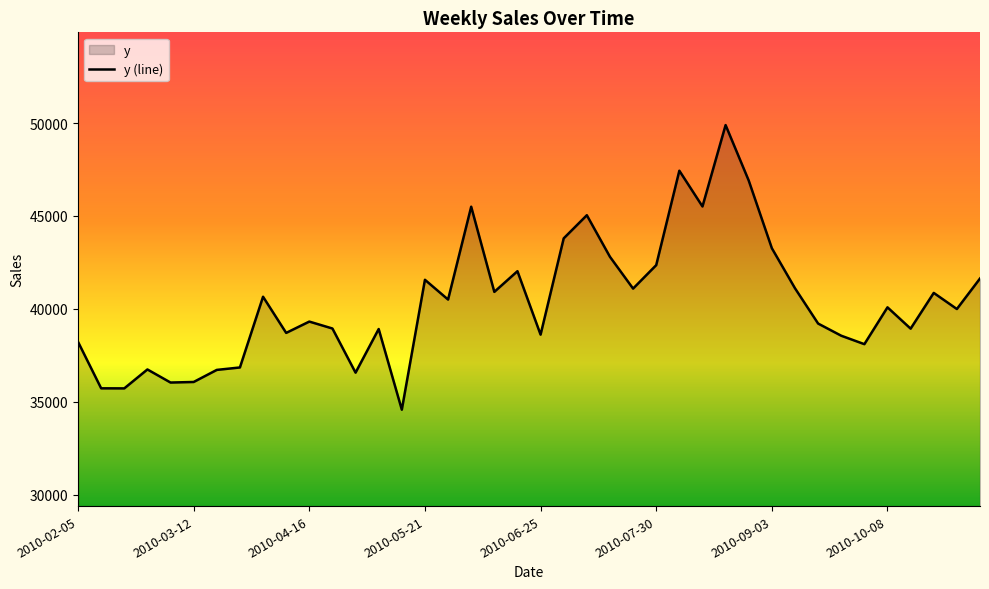

What is the difference between the maximum and minimum values?

15311.7